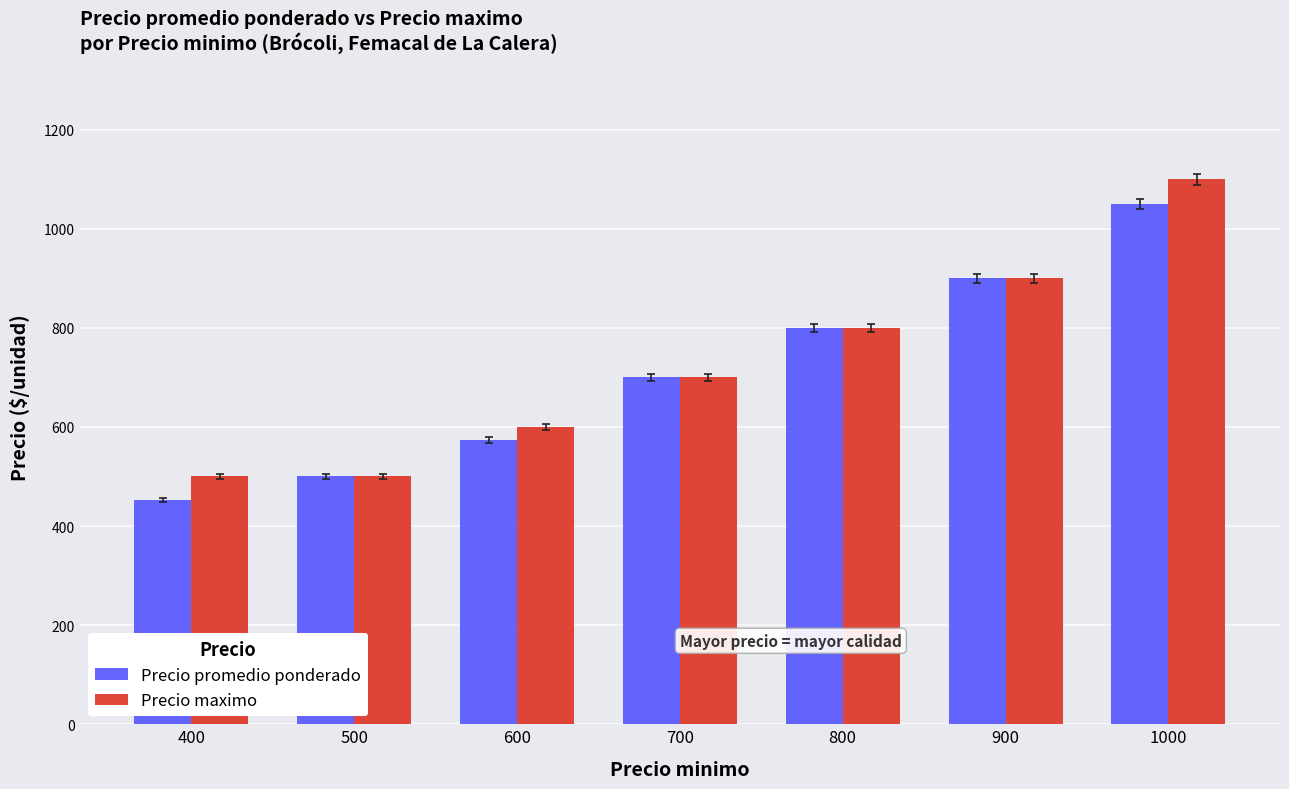

Reading left to right, what are all the values shown in this chart?

Precio promedio ponderado: 452	500	574	700	800	900	1050
Precio maximo: 500	500	600	700	800	900	1100